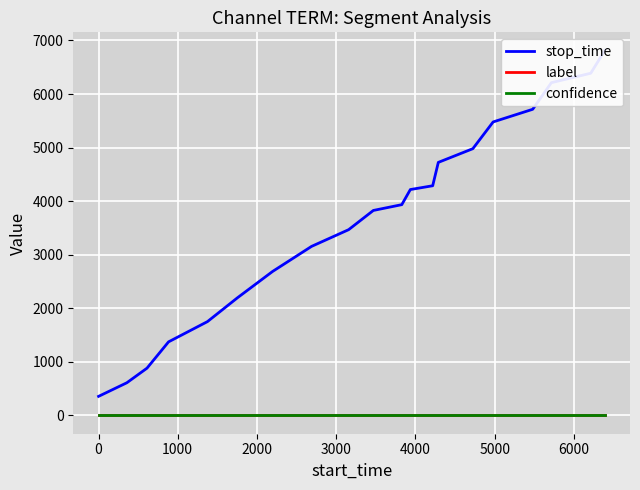

Between 4000 and 5000, which series saw the biggest shift?

stop_time